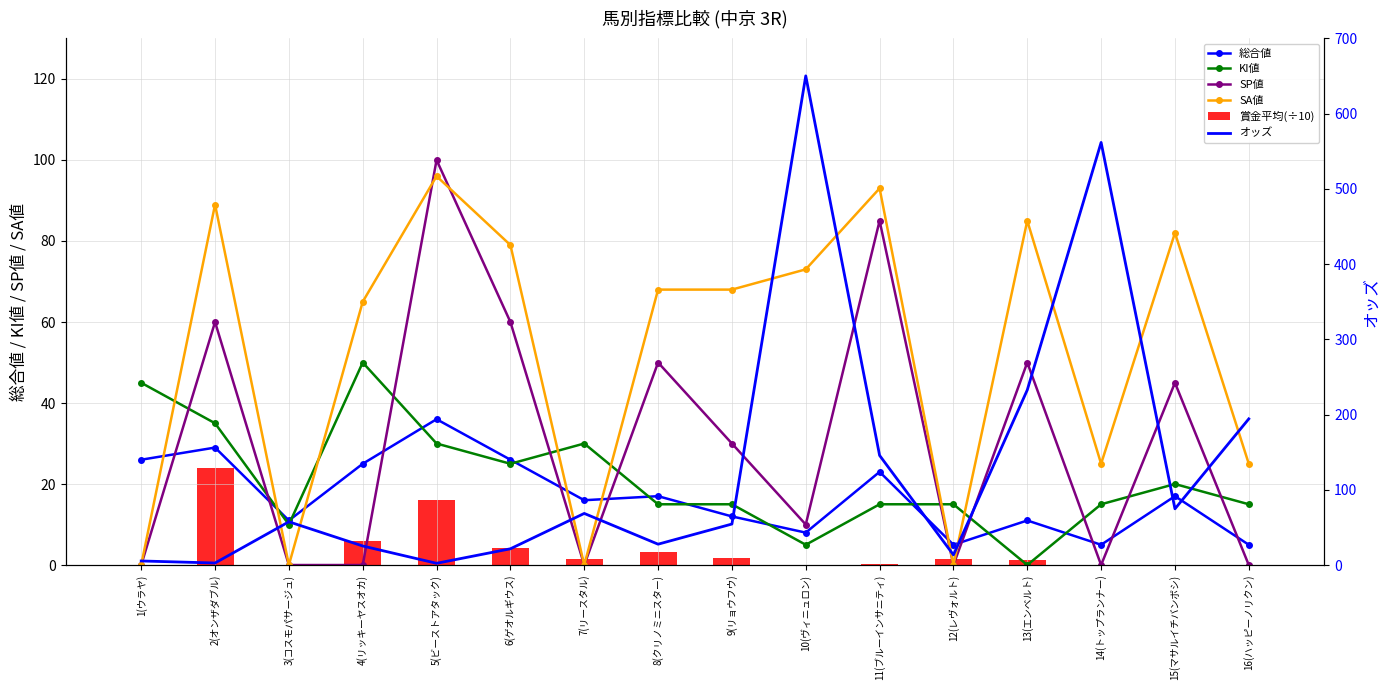

Is it true that オッズ equals 194.3 at 16(ハッピーノリクン)?

True